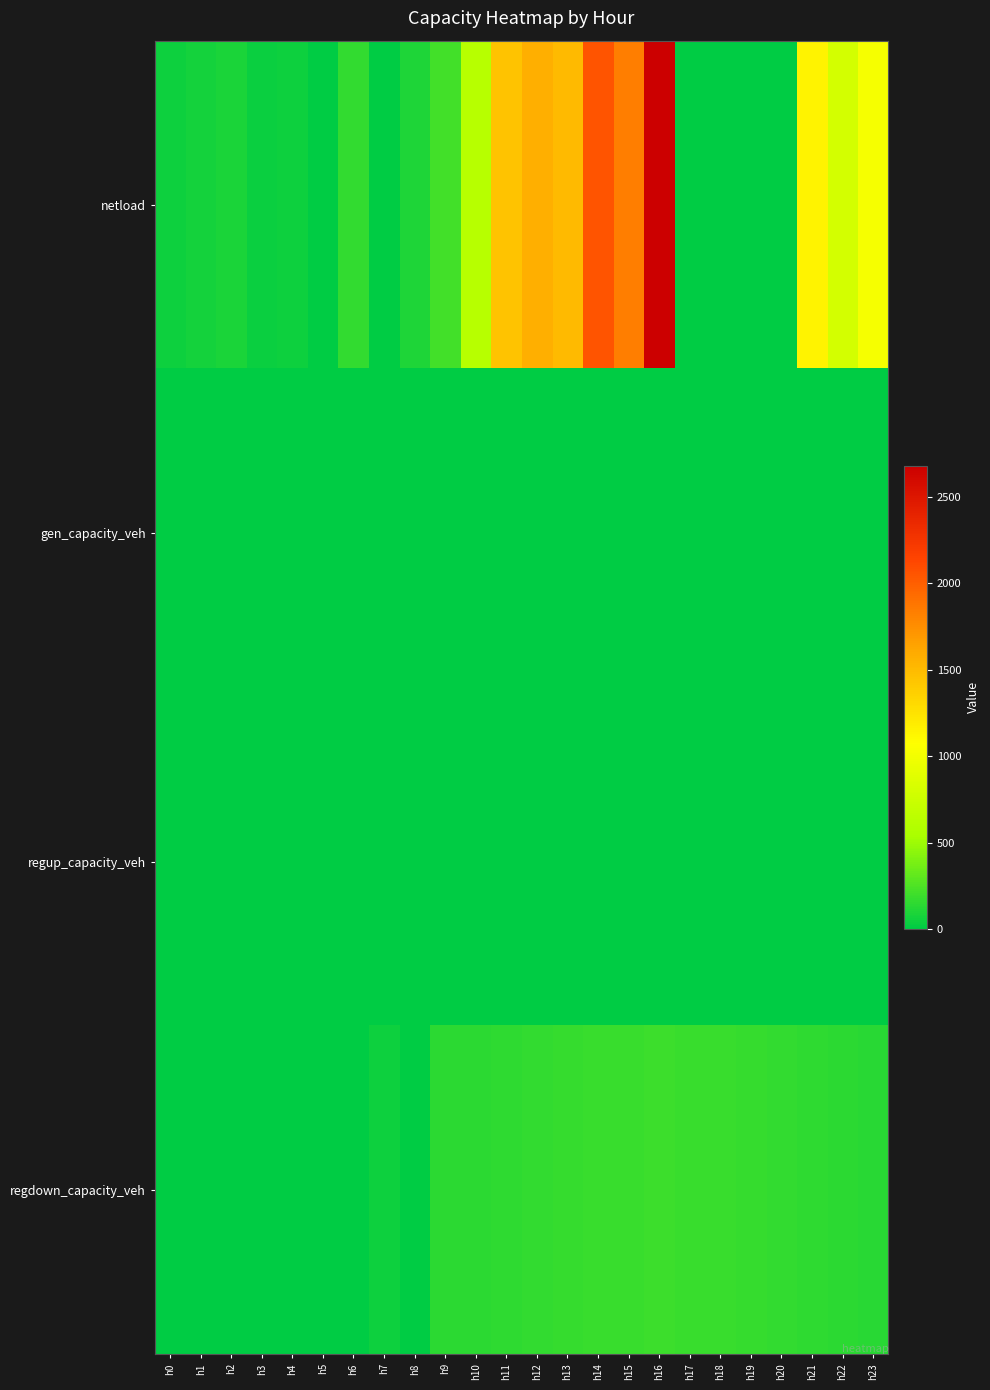

Which series has the widest spread of values?

netload